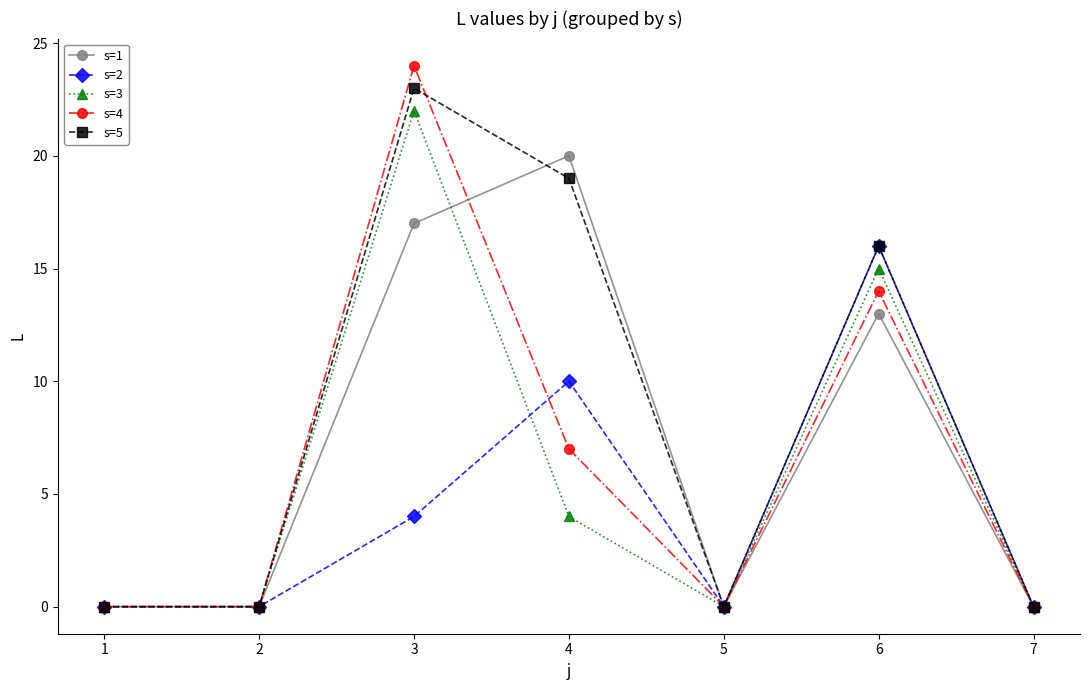

What is the difference between the highest and lowest values at 3?

20